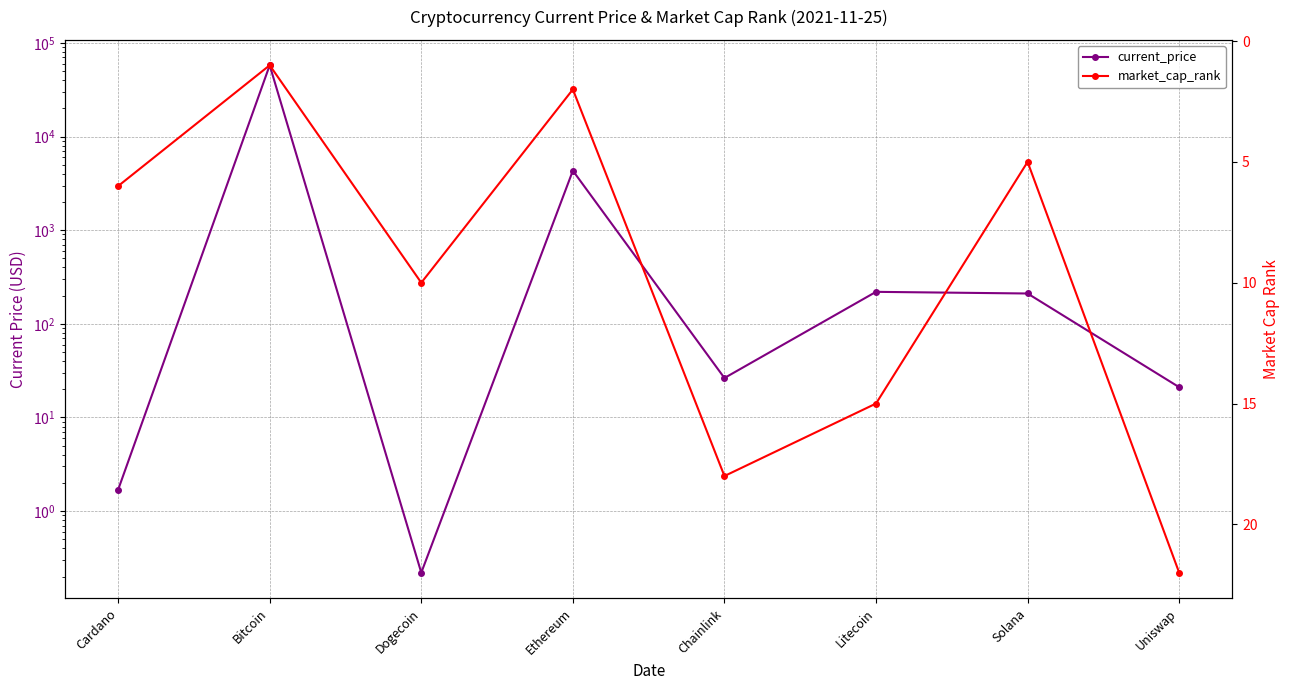

What is the difference between the highest and lowest values at Solana?

205.9